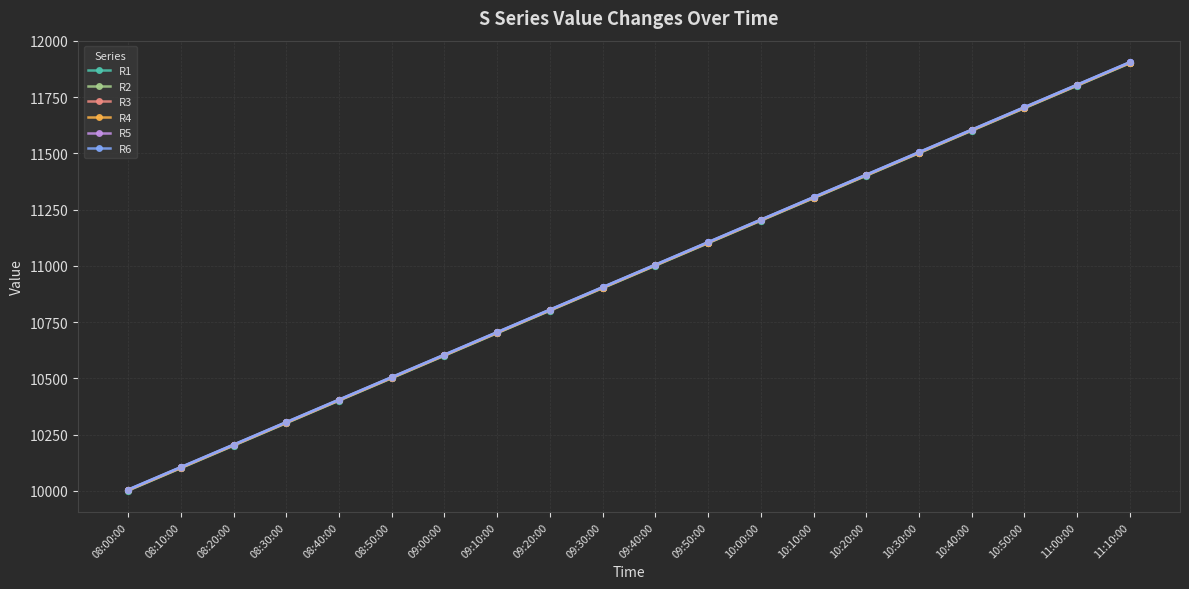

At which category is the sum across all series the highest?

11:10:00